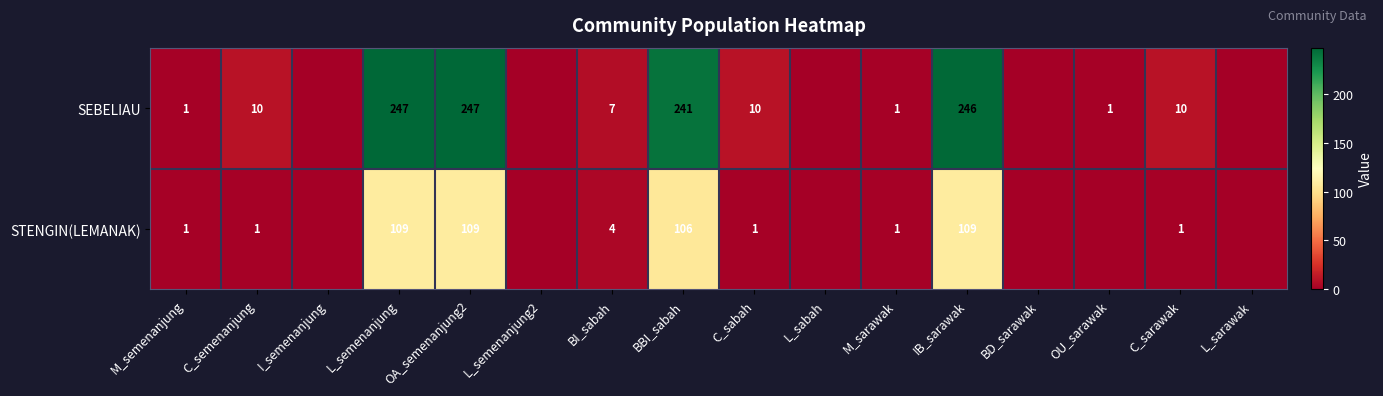

At how many categories does at least one series exceed 43?

4